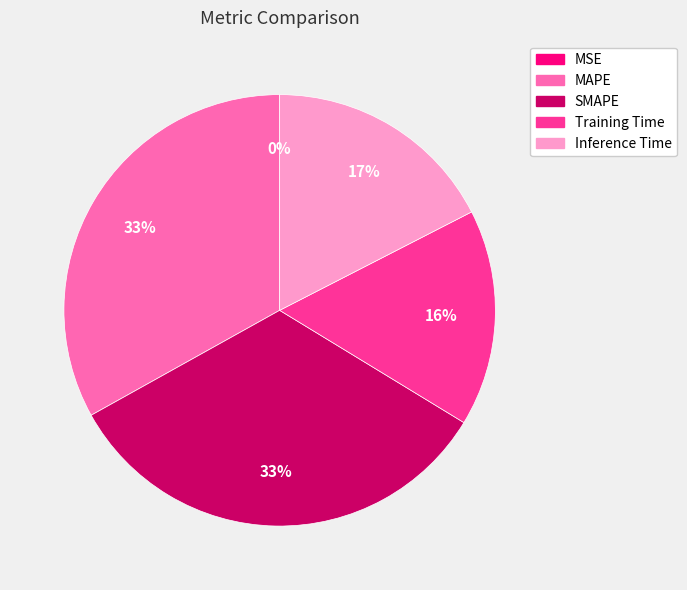

Do SMAPE and MAPE together represent more than half of the pie?

Yes